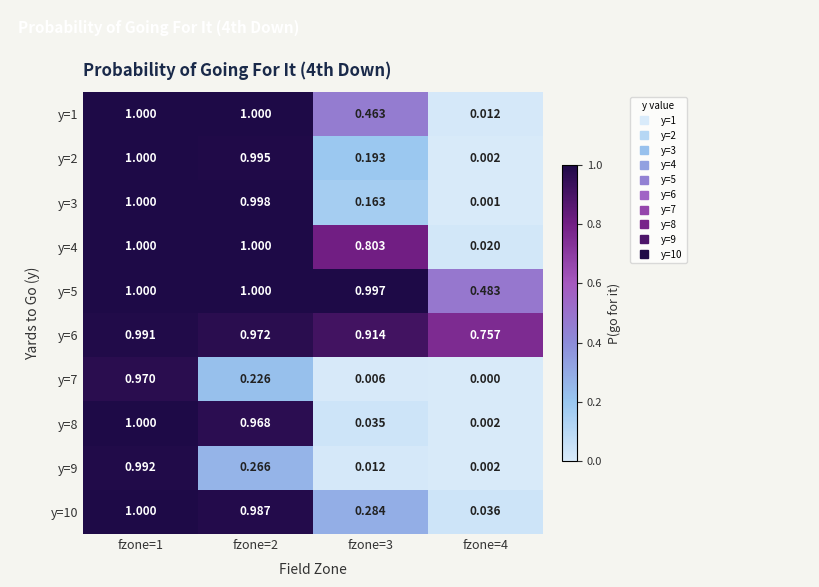

Is the value of y=7 at fzone=1 greater than the value of y=2 at fzone=4?

Yes